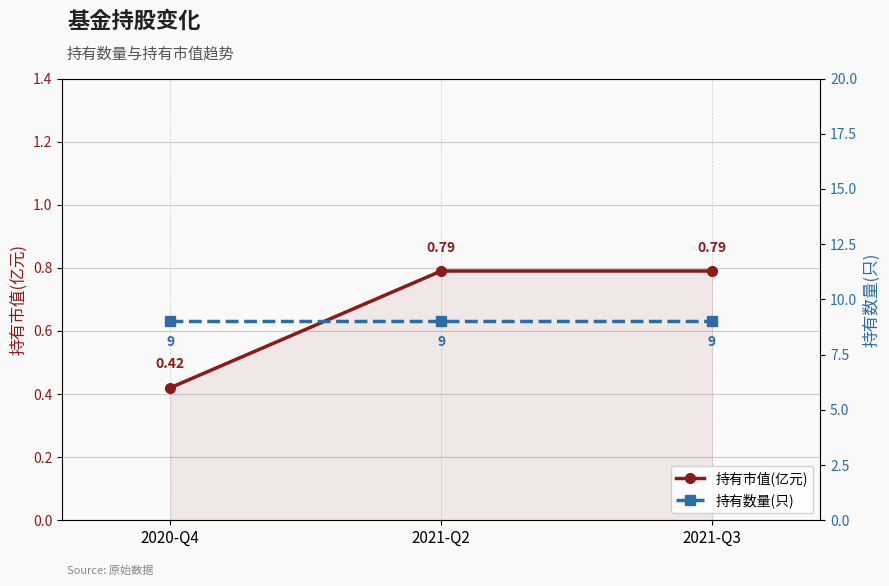

Which series has the largest range (max minus min)?

持有市值(亿元)